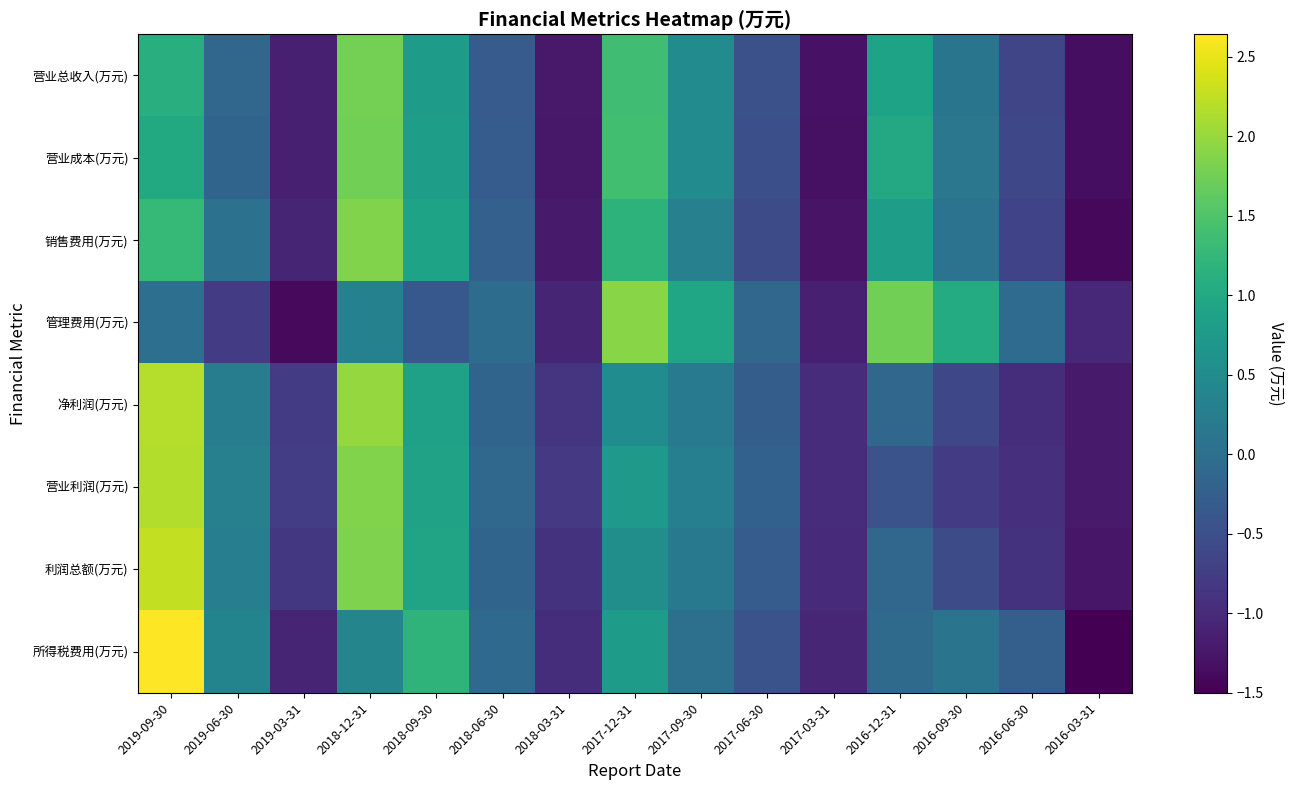

How many categories are shown in the chart?

15